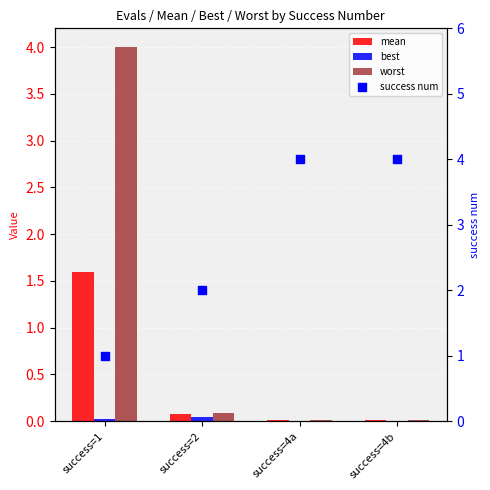

What is the total value across all series at success=2?

2.2